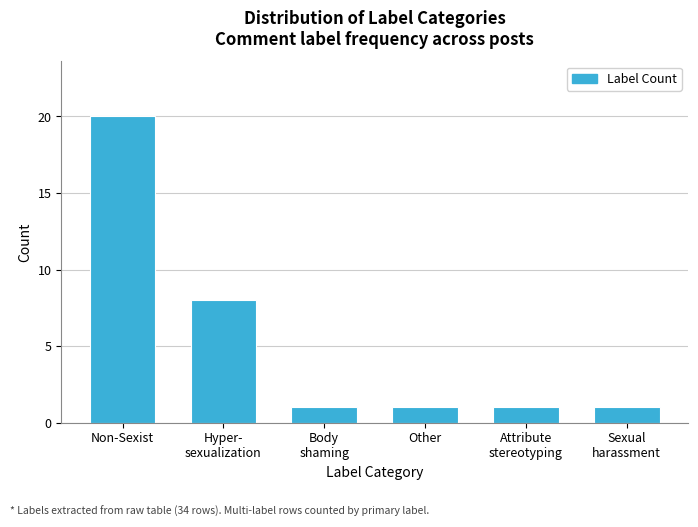

Reading right to left, transcribe all the data shown in this chart.

1	1	1	1	8	20